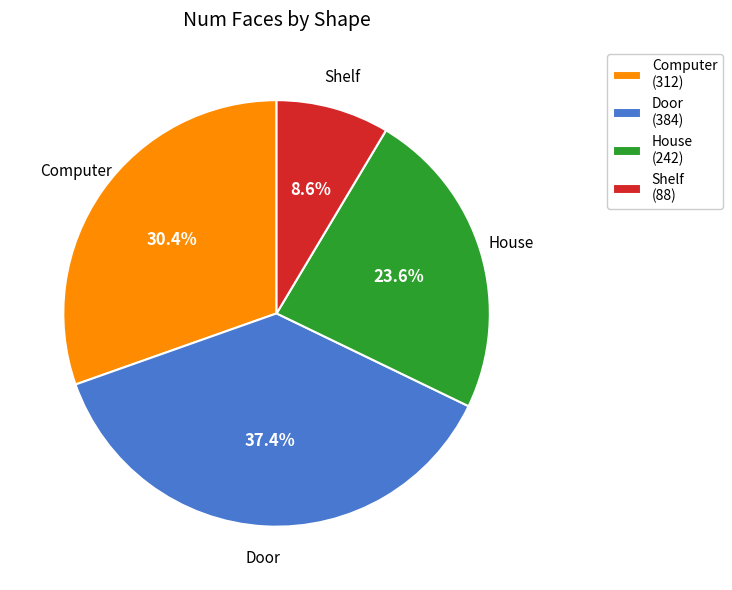

Which category has the smallest portion of the pie?

Shelf (88)